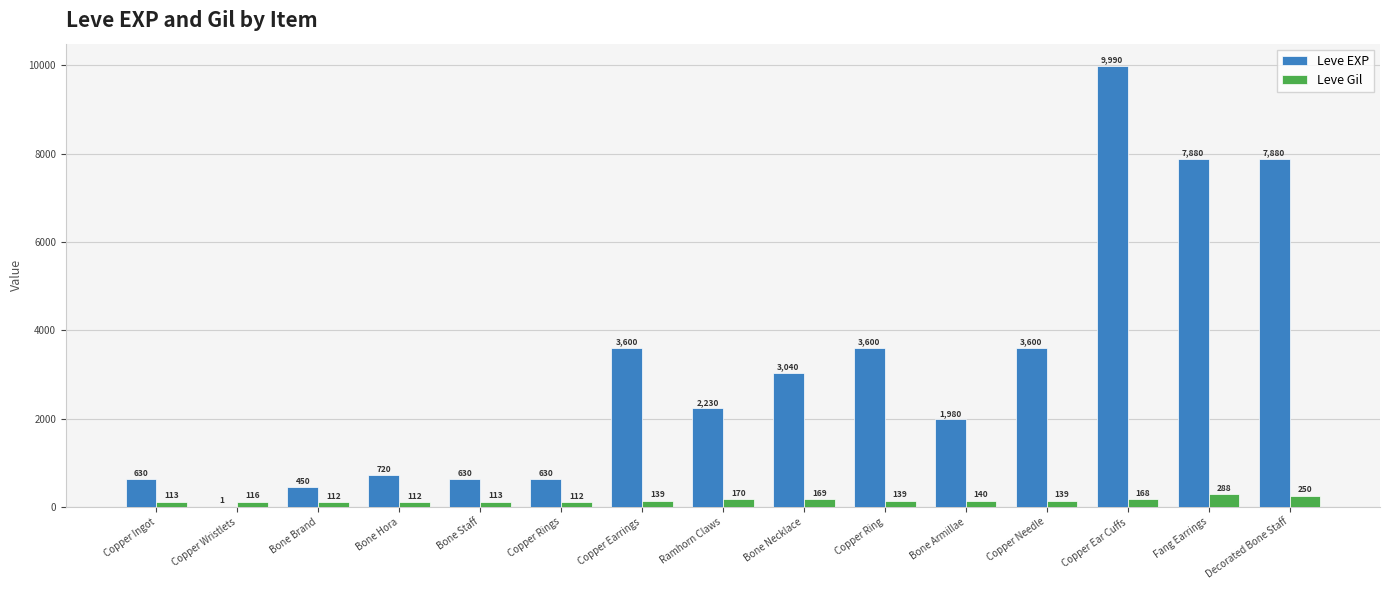

Does the chart contain stacked bars?

No